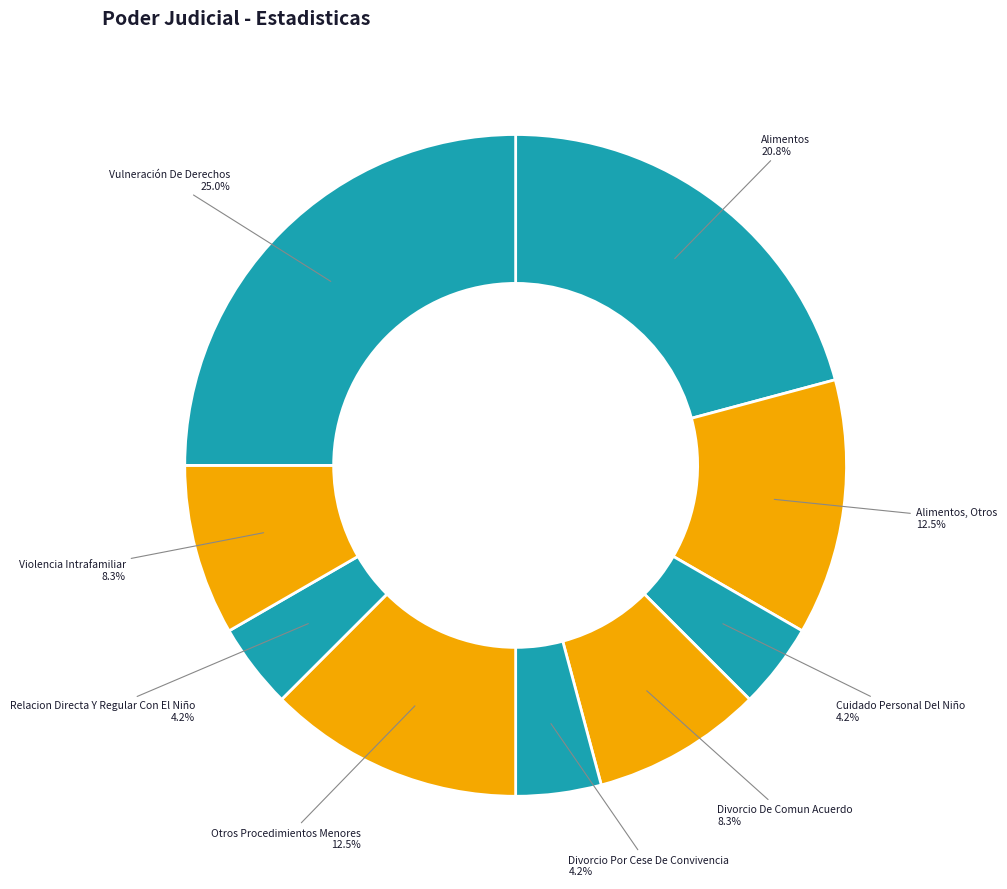

How many slices are in this pie chart?

9